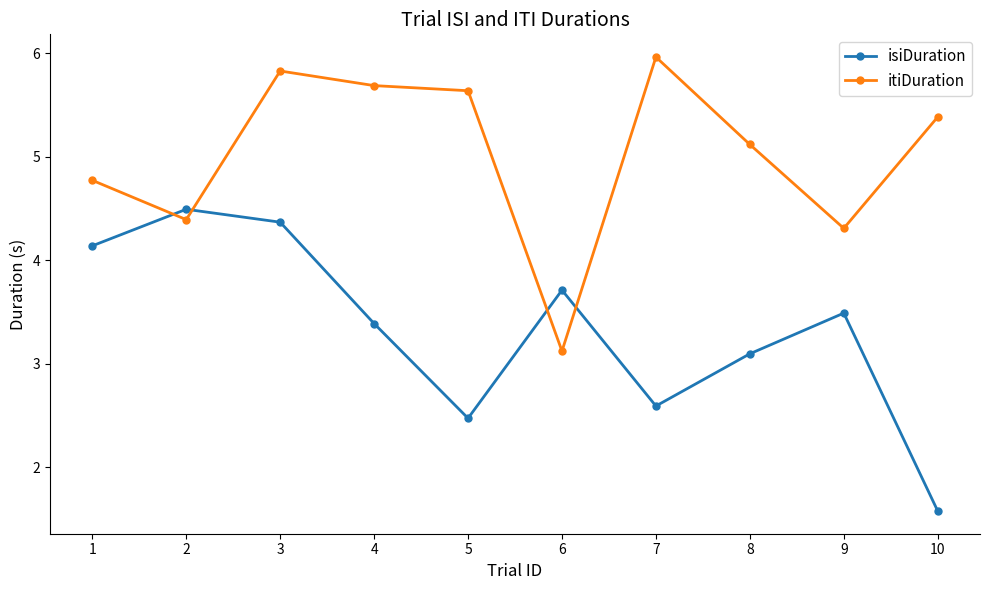

How many values in the itiDuration series are below 5?

4